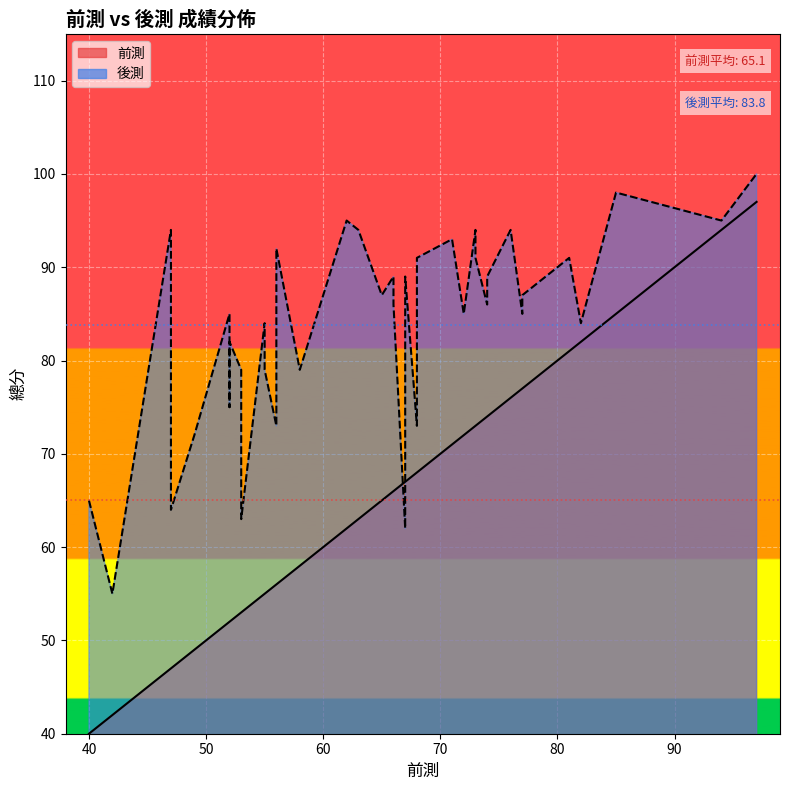

The value of 後測 at 2 is 64. True or false?

True